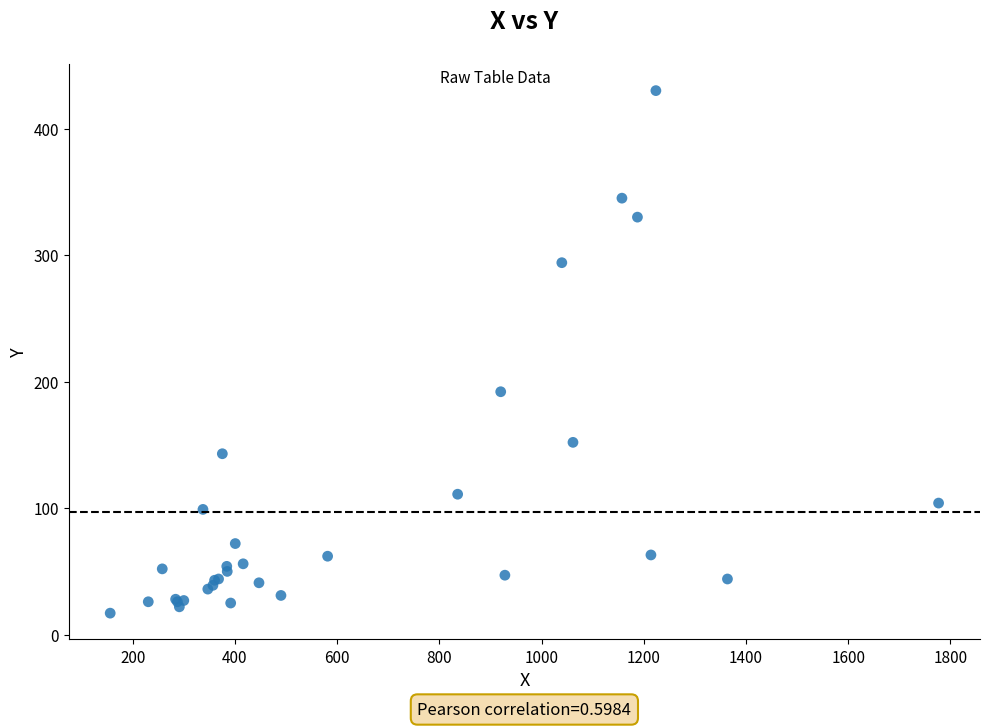

What Y value in the scatter plot is closest to 223?

192